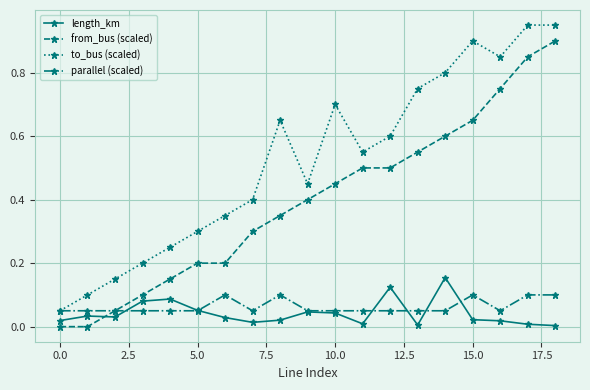

Rank the series by their maximum value, from highest to lowest.

to_bus (scaled), from_bus (scaled), length_km, parallel (scaled)